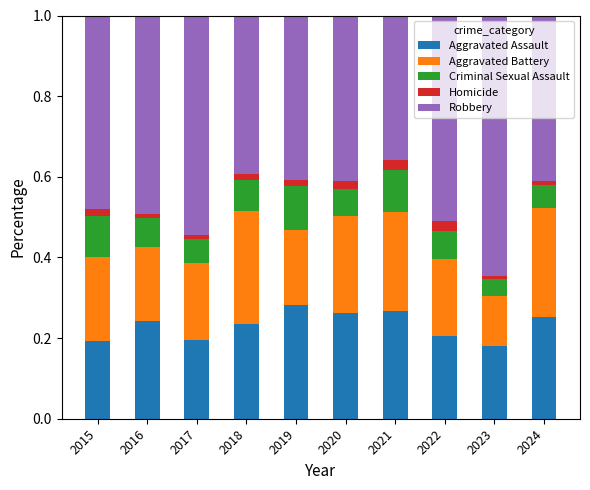

What is the total value across all series at 2022?

1.0